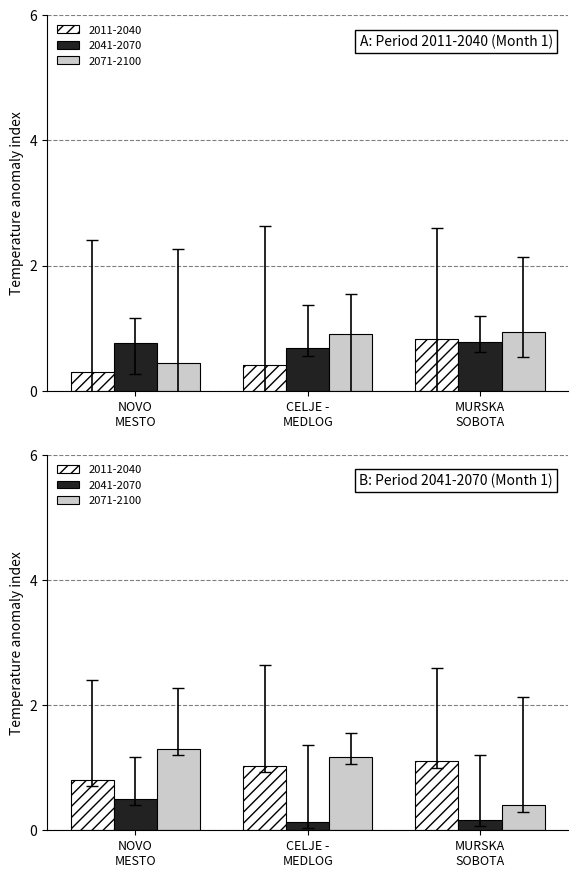

What is the maximum value shown in the chart?

2.6